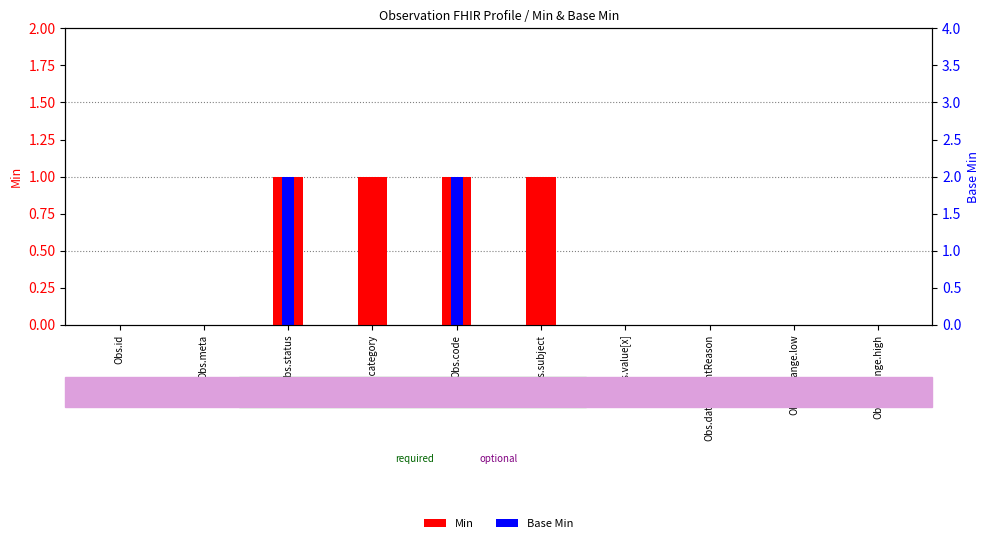

Rank the series by their maximum value, from highest to lowest.

Min, Base Min